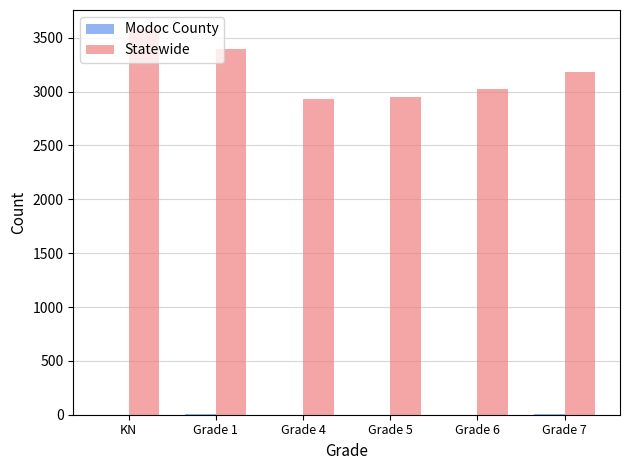

Which series has the largest total across all categories?

Statewide